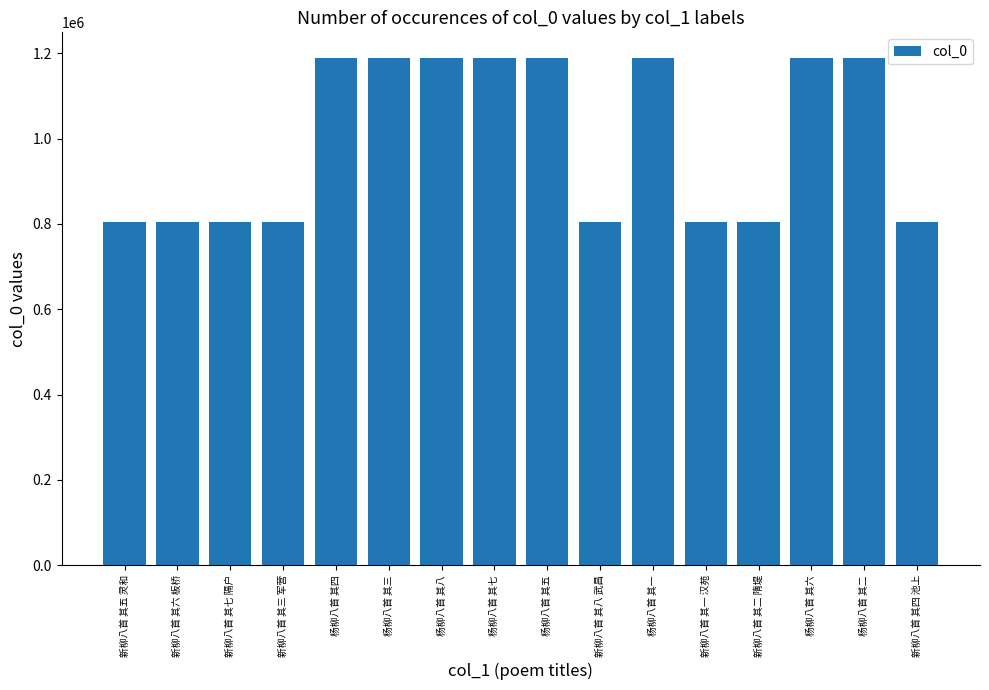

The value at 新柳八首 其五 灵和 is 805027. True or false?

True